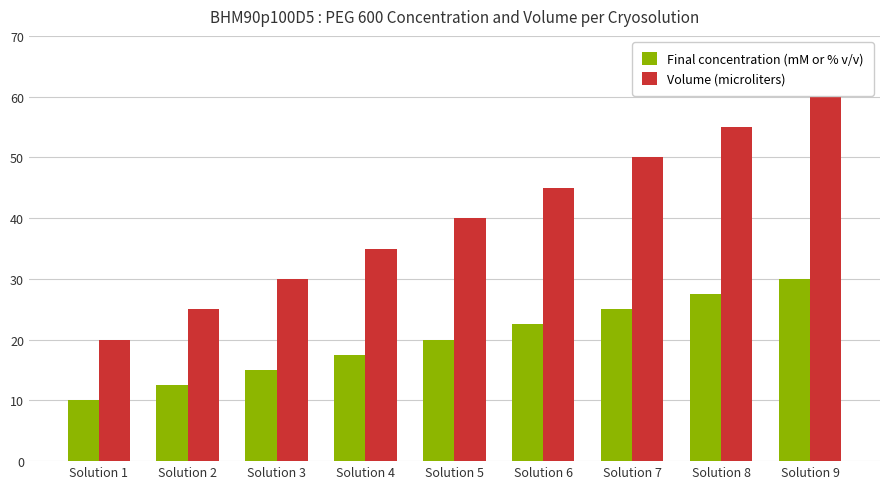

At how many categories does at least one series exceed 17?

9